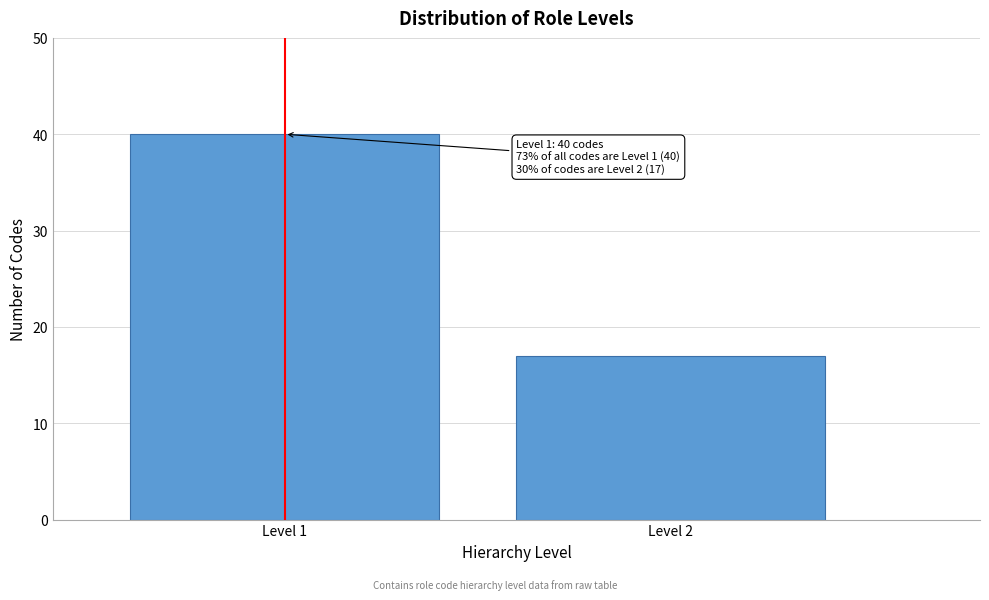

Reading left to right, what are all the values shown in this chart?

Level 1=40	Level 2=17